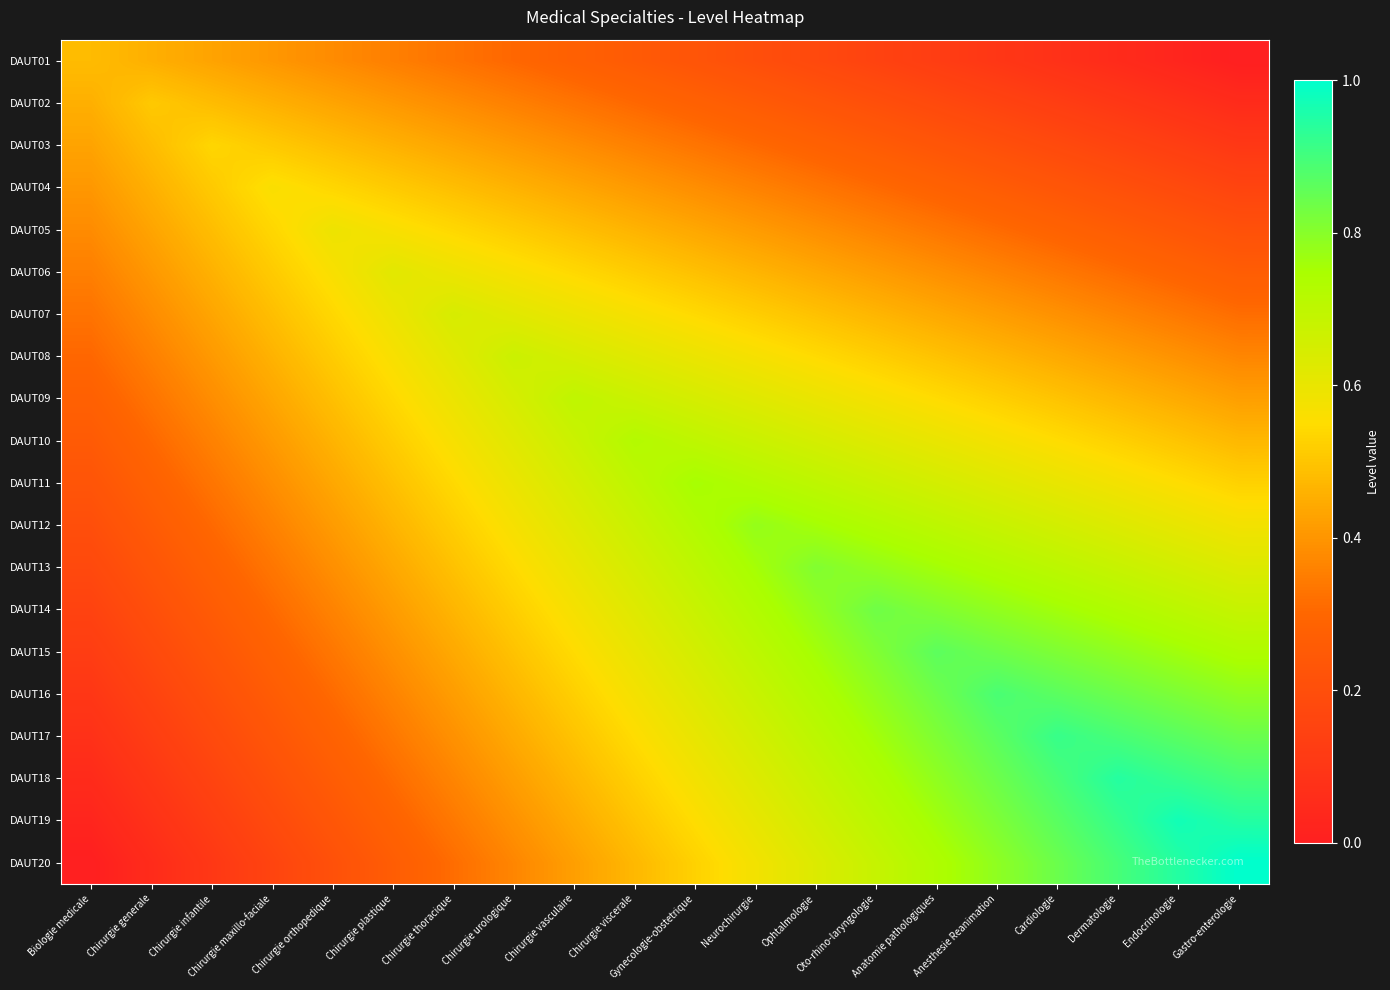

How many series are shown in this chart?

20